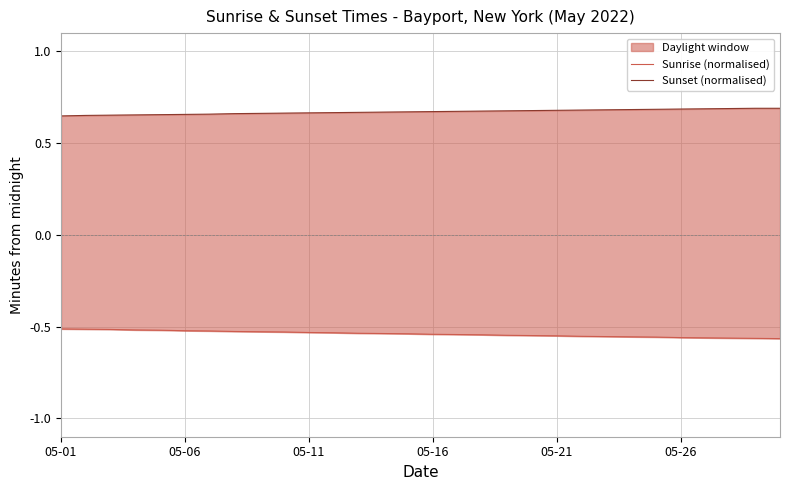

What is the spread (max minus min) of values at 26?

1.2